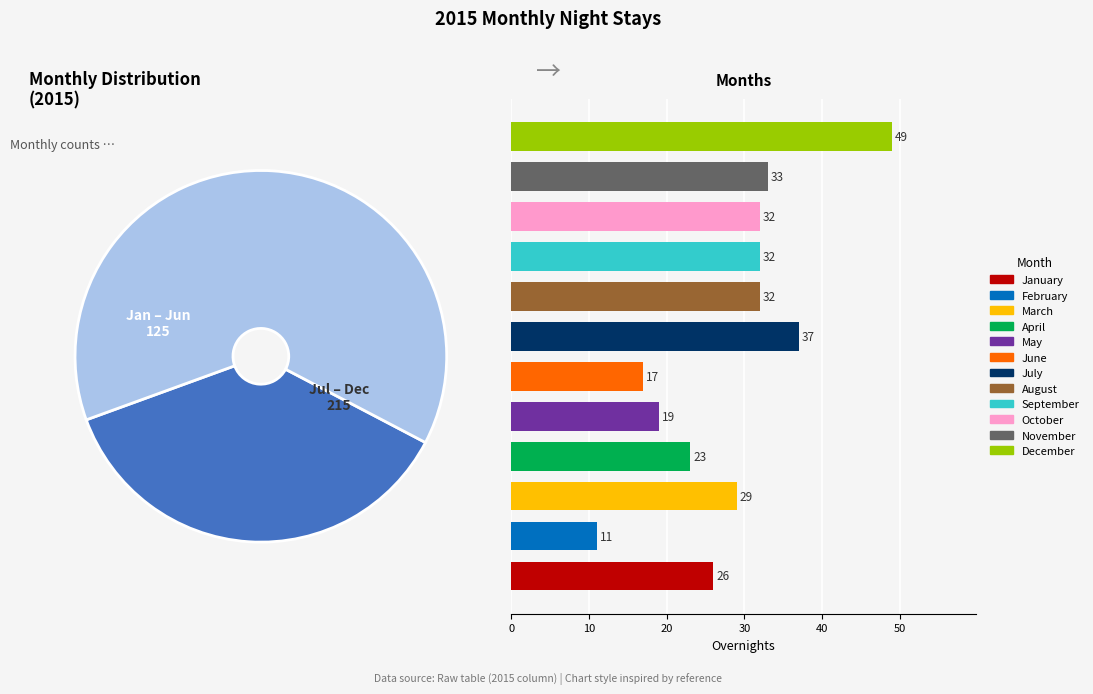

To the nearest percent, what is the difference between the July and January slice percentages?

3%